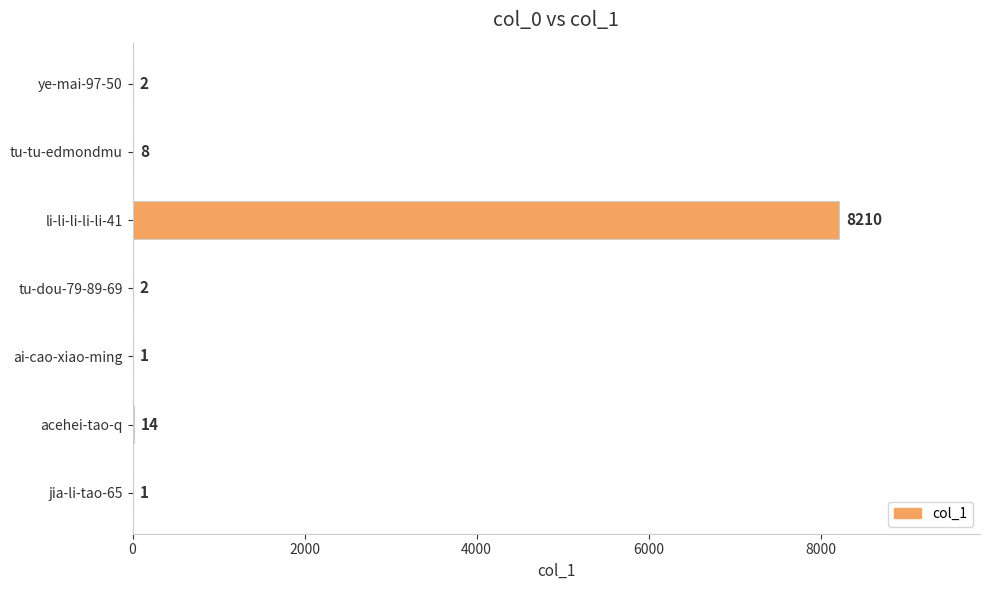

Between li-li-li-li-li-41 and tu-dou-79-89-69, which is larger?

li-li-li-li-li-41